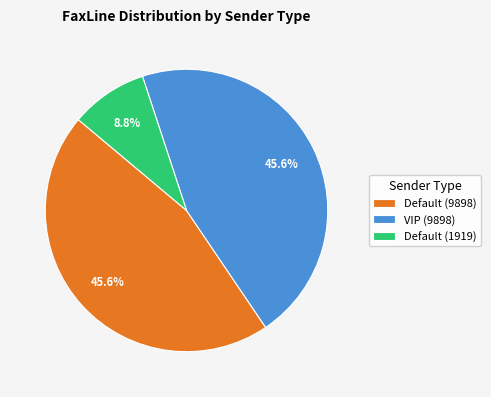

Between Default (1919) and VIP (9898), which is larger?

VIP (9898)